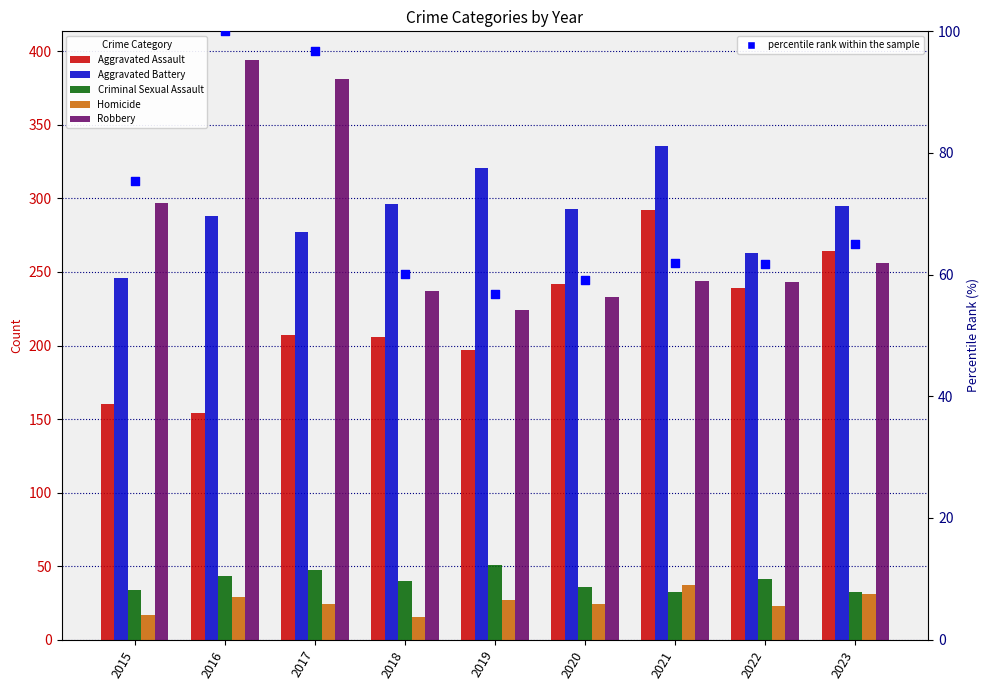

Which series contains the lowest Y value?

Homicide